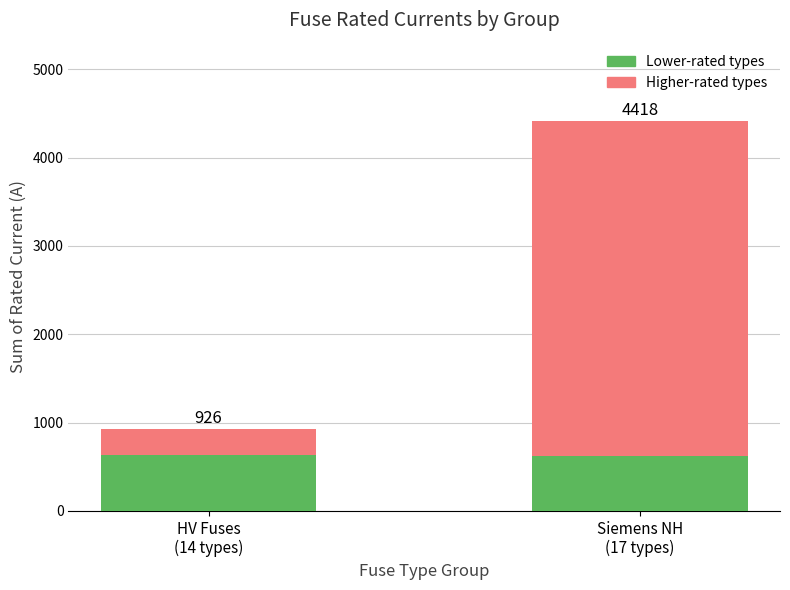

What are all the series names shown in the legend?

Lower-rated types, Higher-rated types